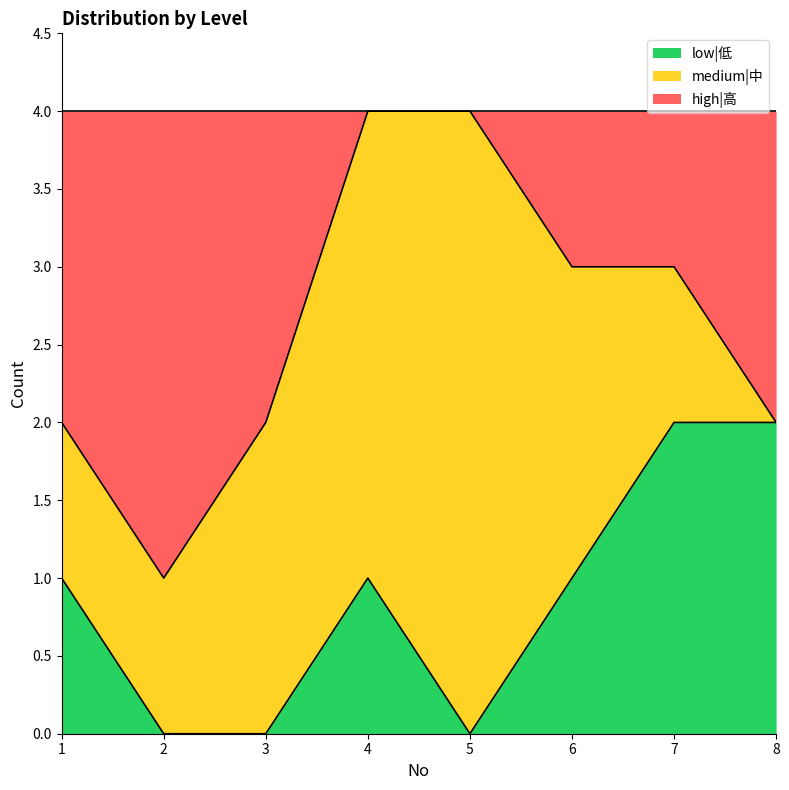

Is it true that low|低 equals 1 at 4?

True